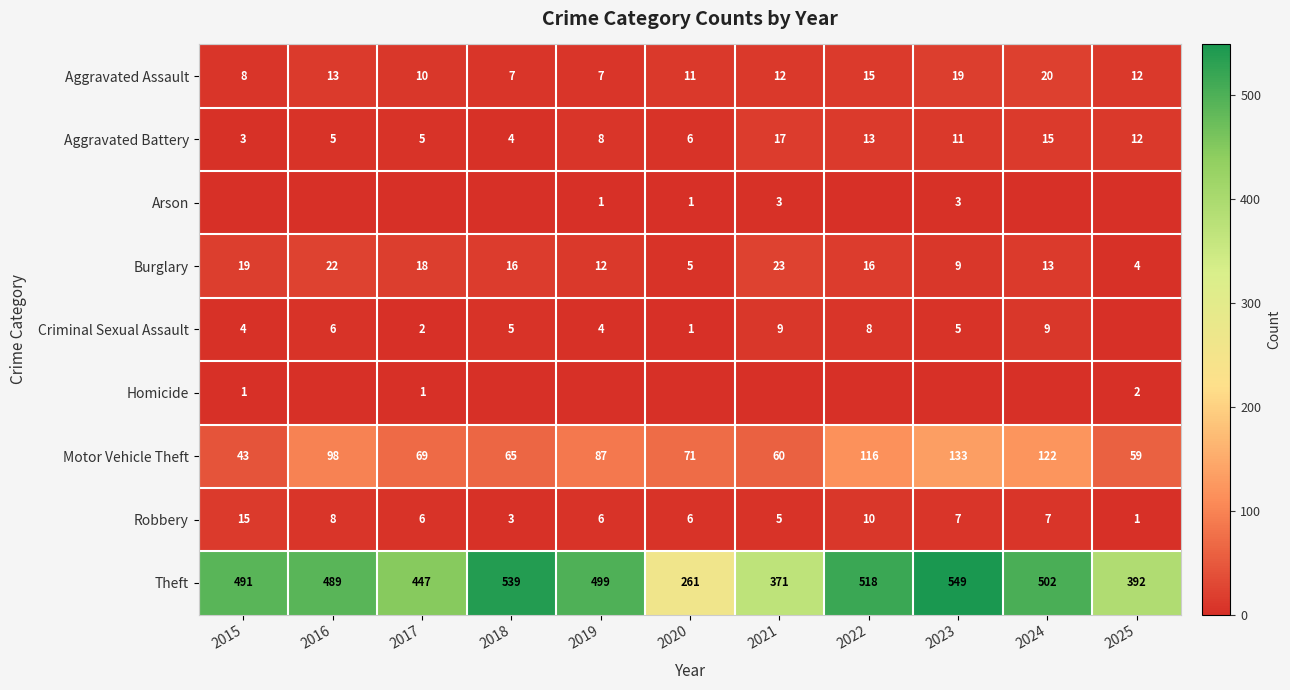

What is the sum of the Aggravated Battery values at 2020 and 2017?

11